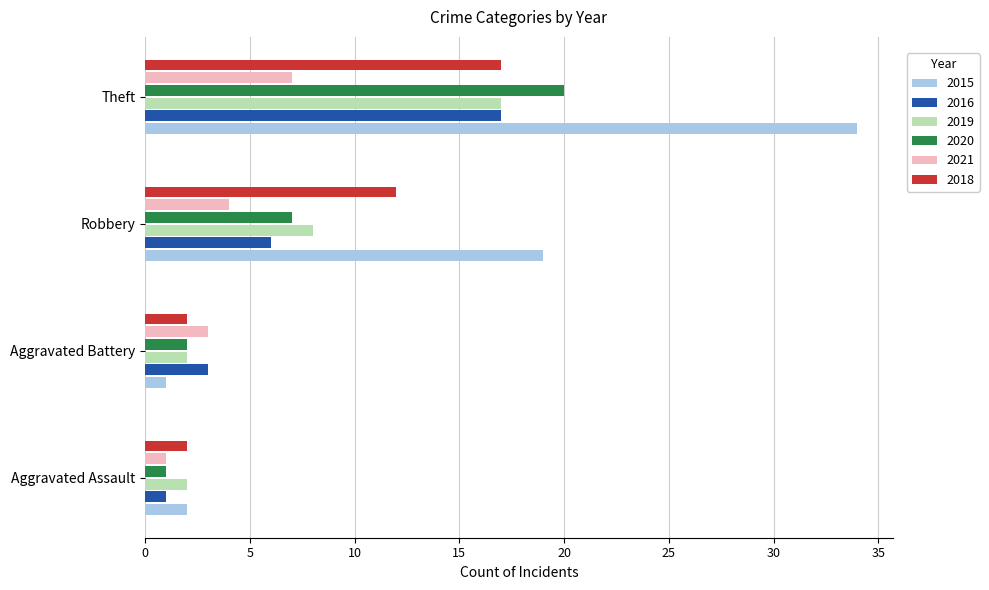

Which series changed the most between Robbery and Theft?

2015